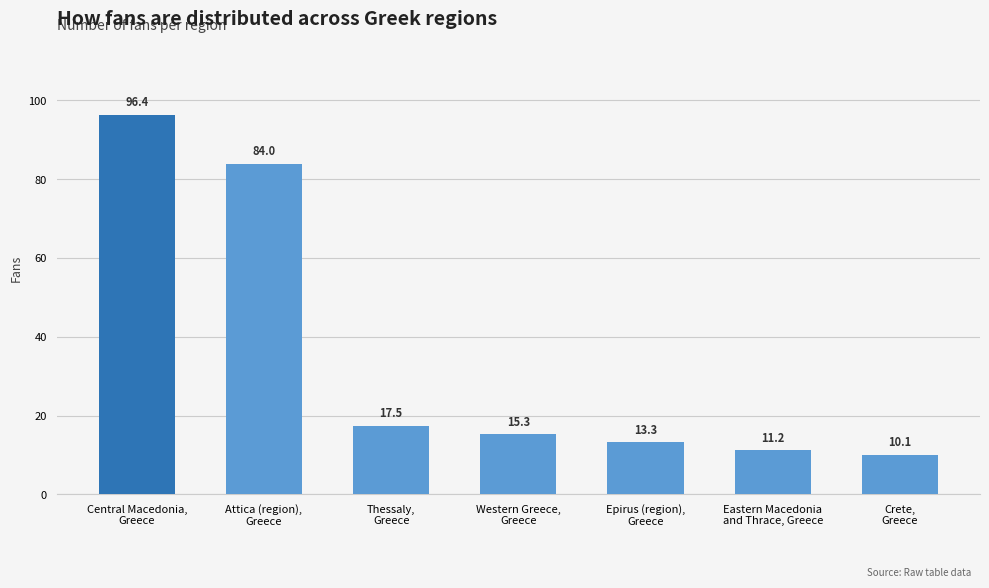

How many categories are shown in the chart?

7